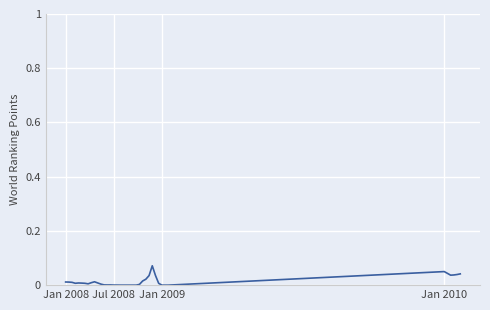

Does the chart display data point markers on the line(s)?

No